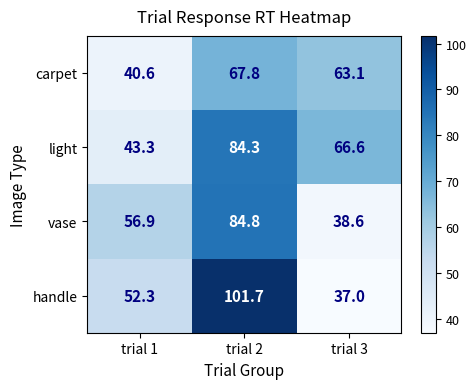

At which category is the sum across all series the highest?

trial 2